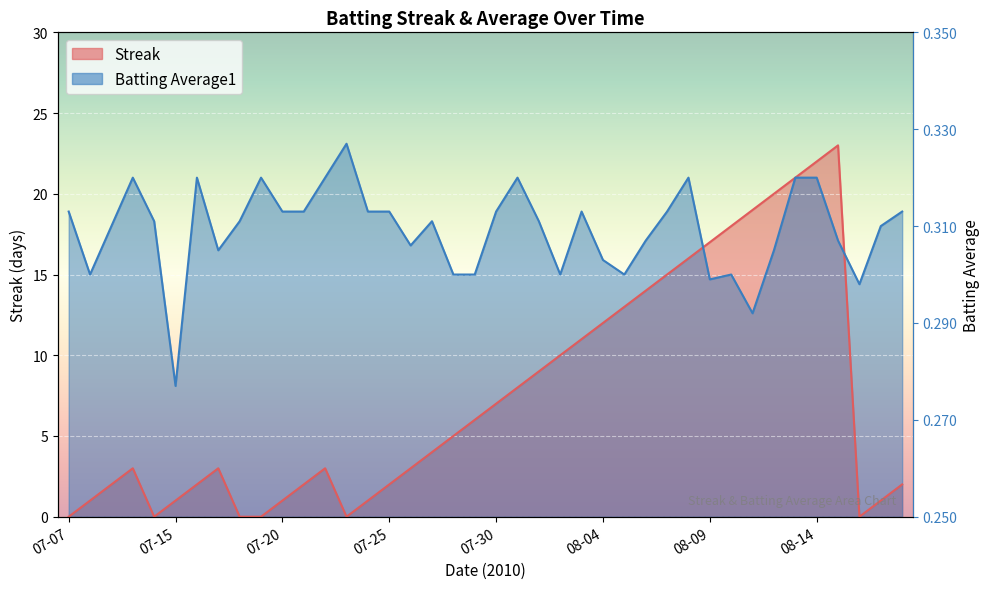

Is it true that Batting Average1 equals 4.5 at 2010-07-21?

False